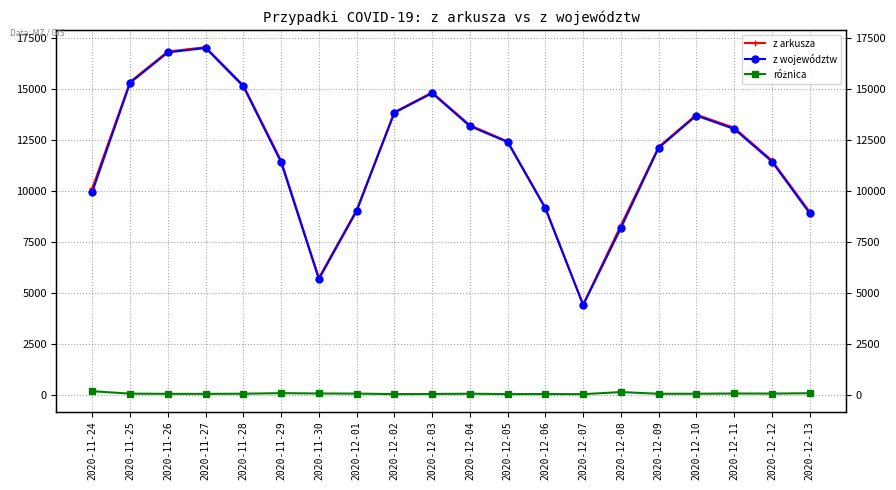

What is the total value across all series at 2020-11-28?

30366